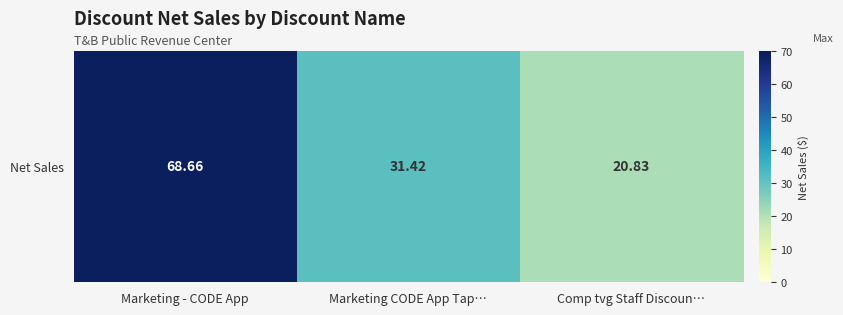

Rank the categories by value from highest to lowest.

Marketing - CODE App, Marketing CODE App Tap…, Comp tvg Staff Discoun…